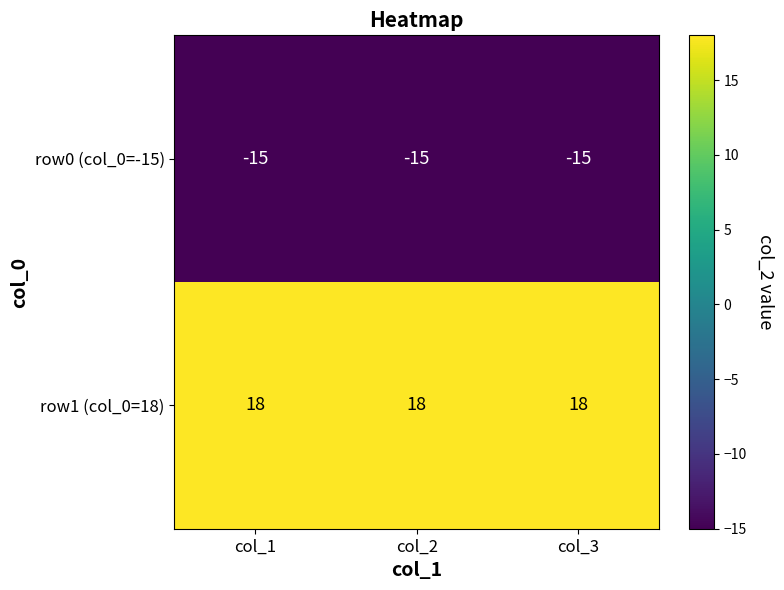

How many distinct data groups are displayed?

2